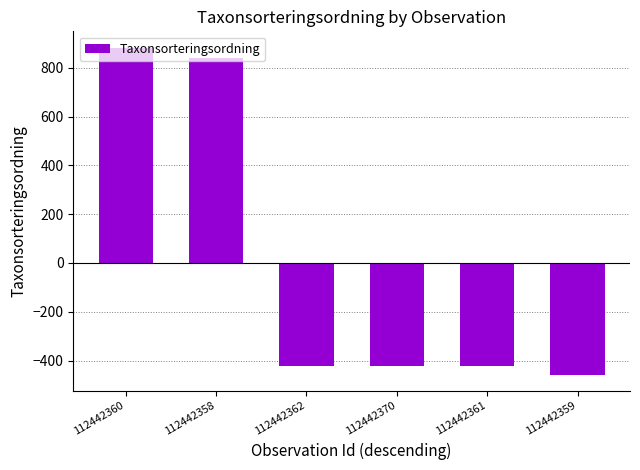

Where does the data first go above -421?

112442360